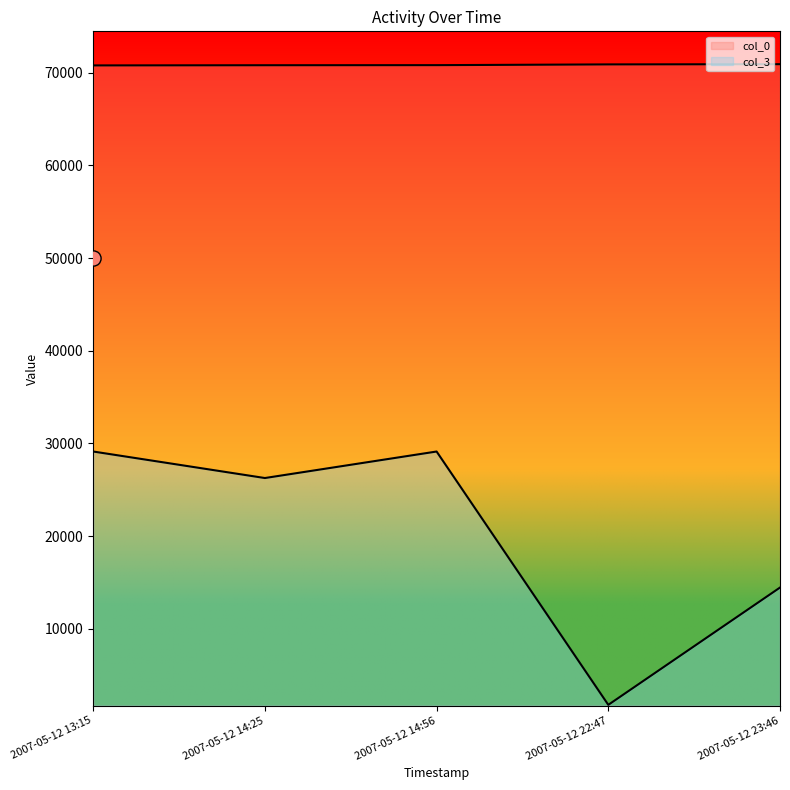

At how many categories does at least one series exceed 31378?

5